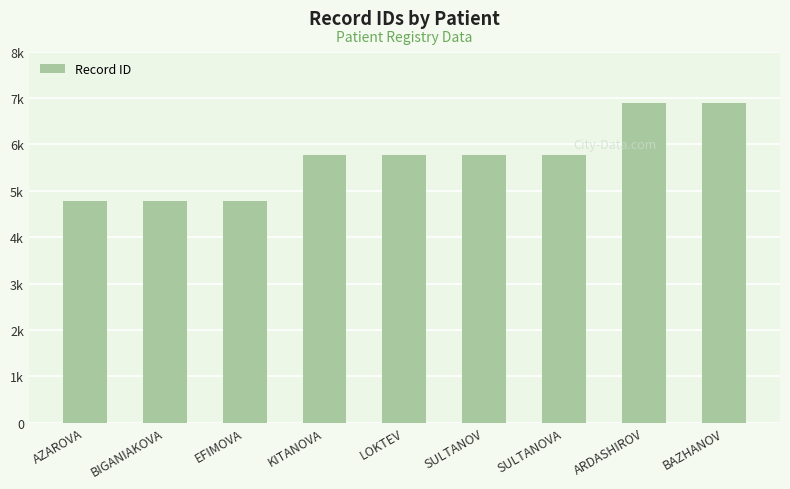

Reading left to right, what are all the values shown in this chart?

AZAROVA=4772	BIGANIAKOVA=4773	EFIMOVA=4774	KITANOVA=5780	LOKTEV=5781	SULTANOV=5782	SULTANOVA=5783	ARDASHIROV=6890	BAZHANOV=6895